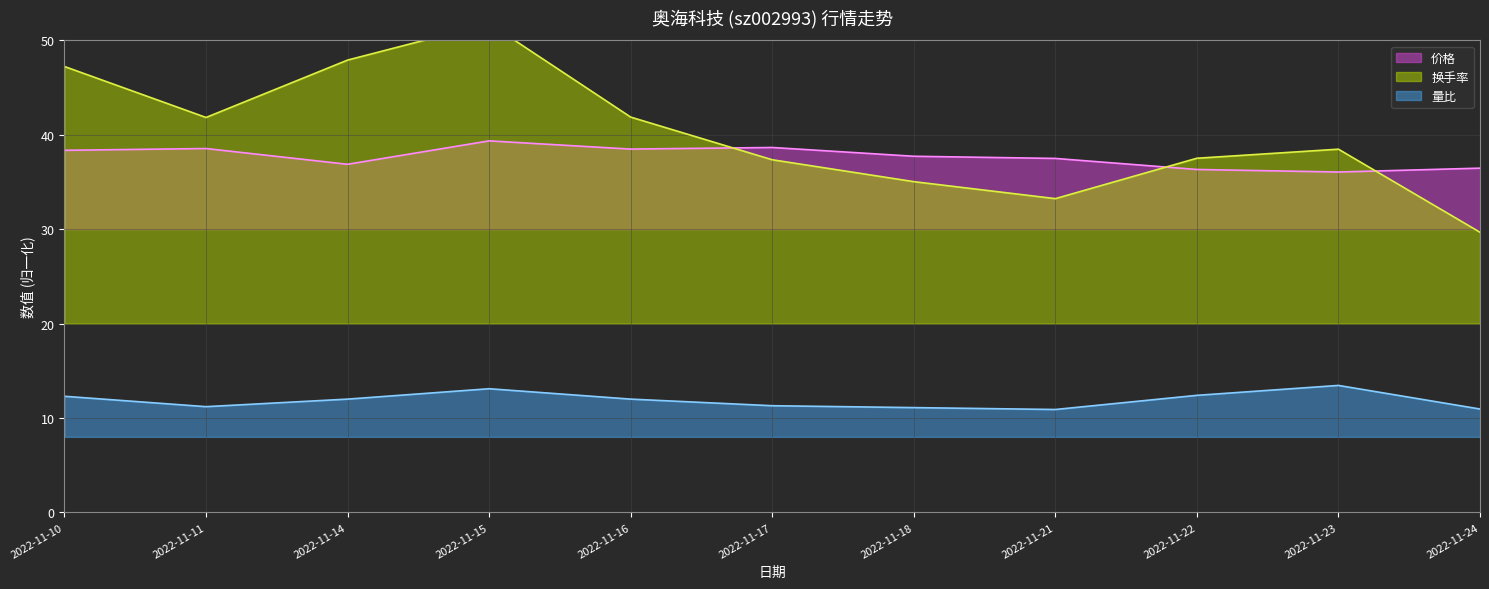

Reading right to left, extract all data points from this chart.

价格: 36.5	36.1	36.3	37.5	37.7	38.7	38.5	39.4	36.9	38.5	38.4
换手率: 29.7	38.5	37.5	33.2	35.0	37.4	41.9	51.8	47.9	41.8	47.2
量比: 10.9	13.4	12.4	10.9	11.1	11.3	12.0	13.1	12.0	11.2	12.3